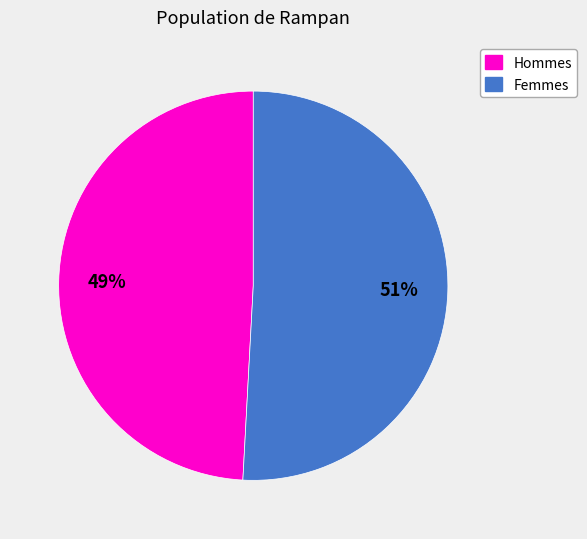

Is there a majority slice in this chart?

Yes